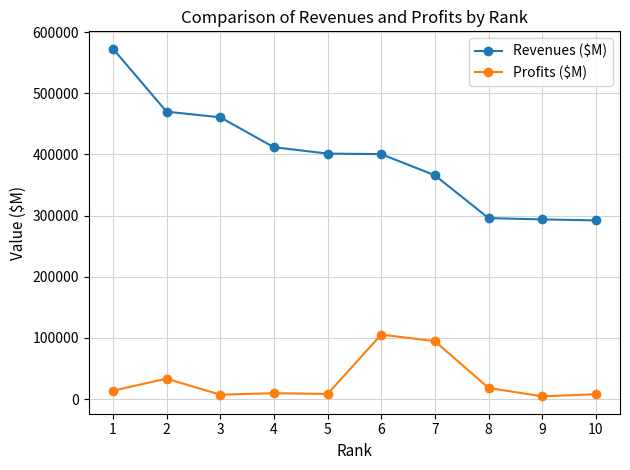

Does the chart have visible grid lines?

Yes